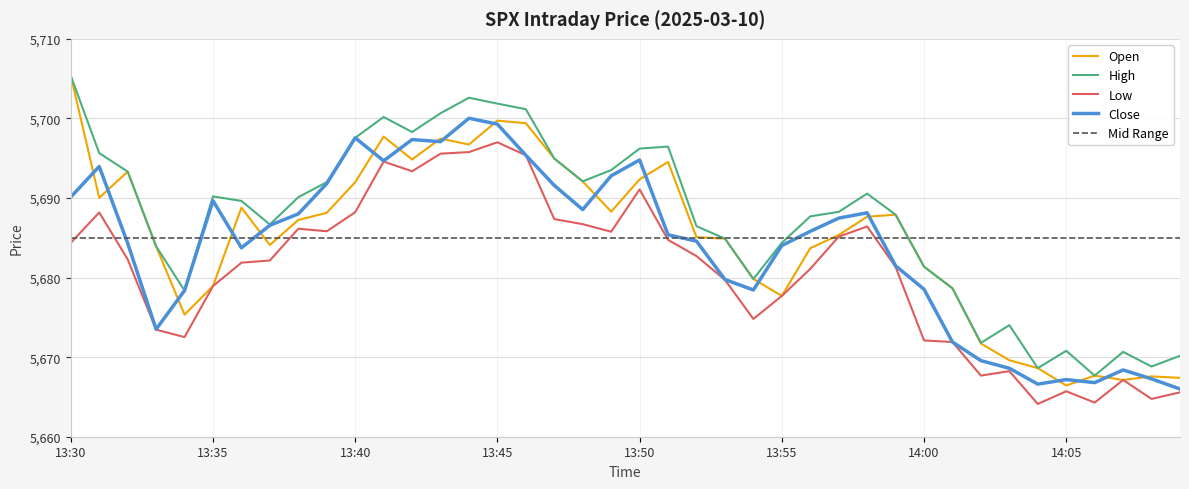

Which has a higher value, 14:01 or 14:08?

14:01